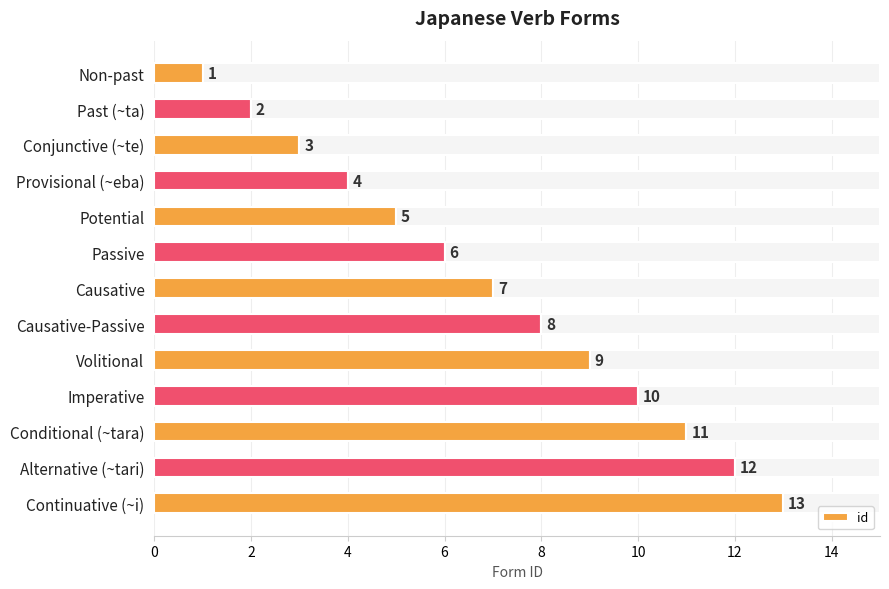

How many categories are shown in the chart?

13